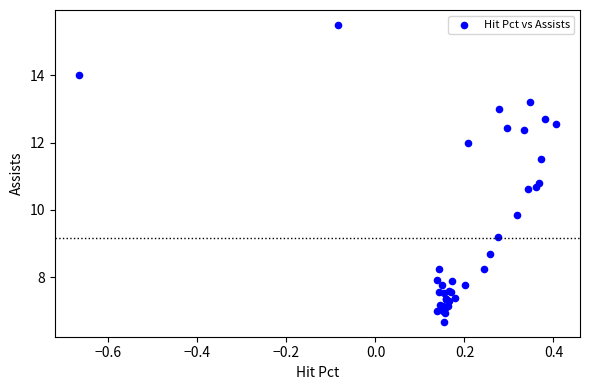

What Y value in the scatter plot is closest to 11?

10.8